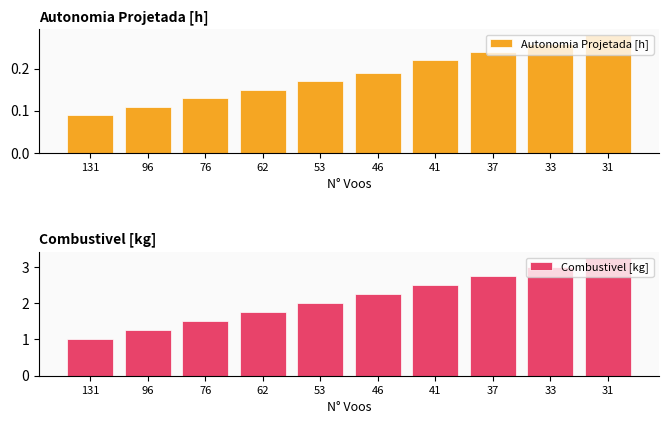

What is the minimum value shown in the chart?

0.1